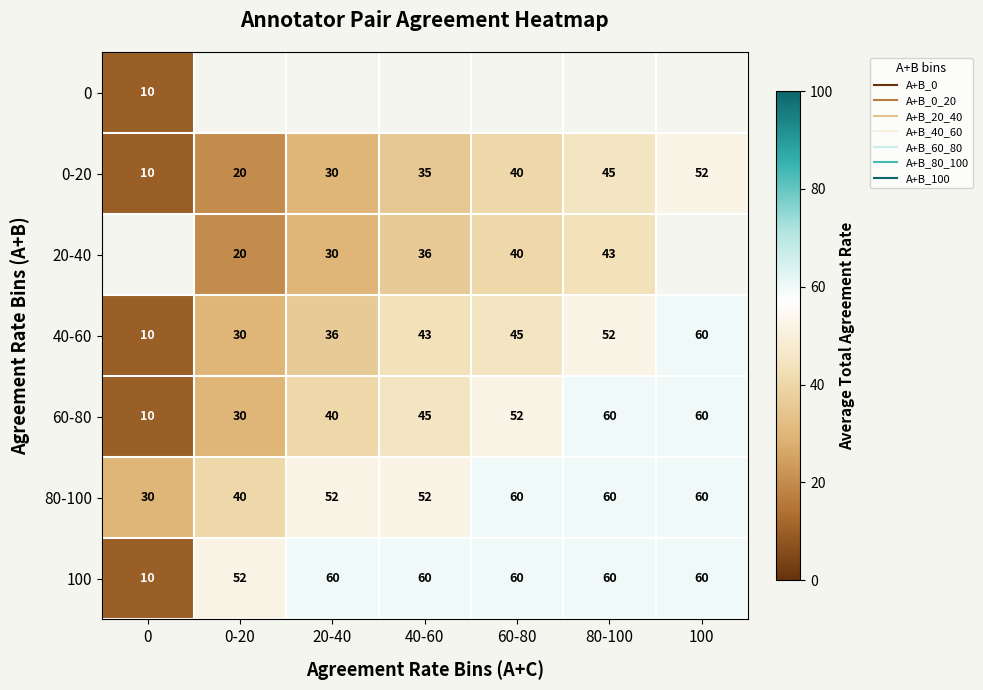

What is the greatest value displayed?

60